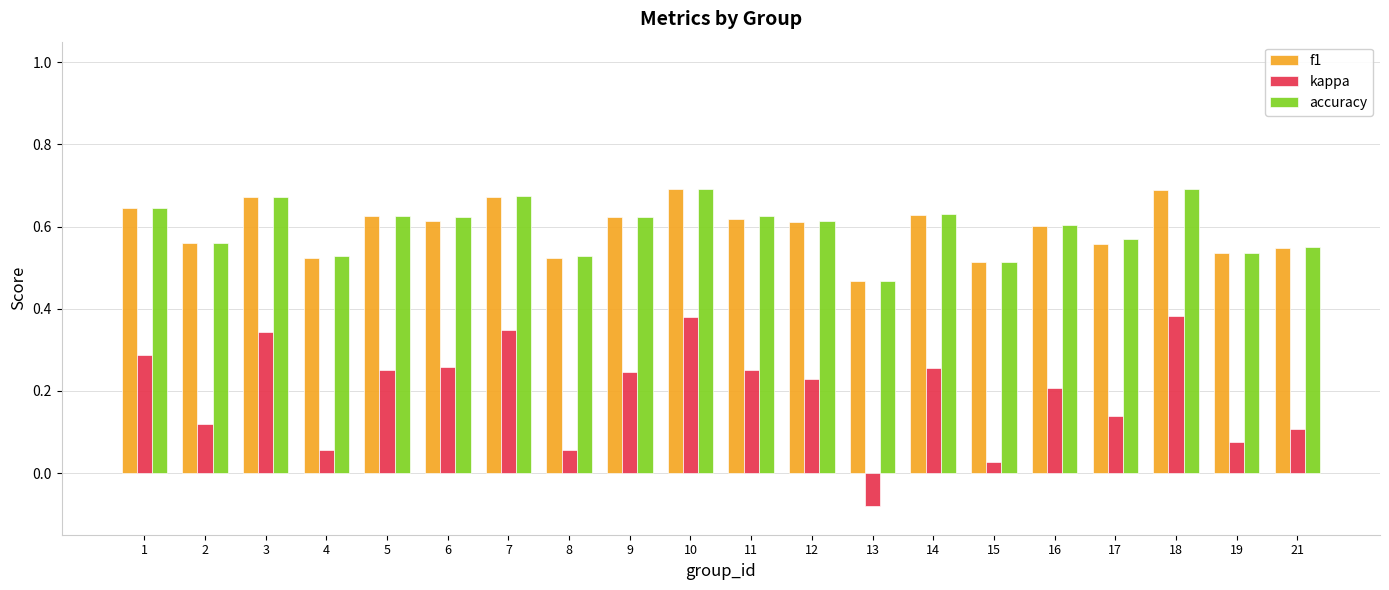

Is the value of accuracy at 4 greater than the value of f1 at 17?

No